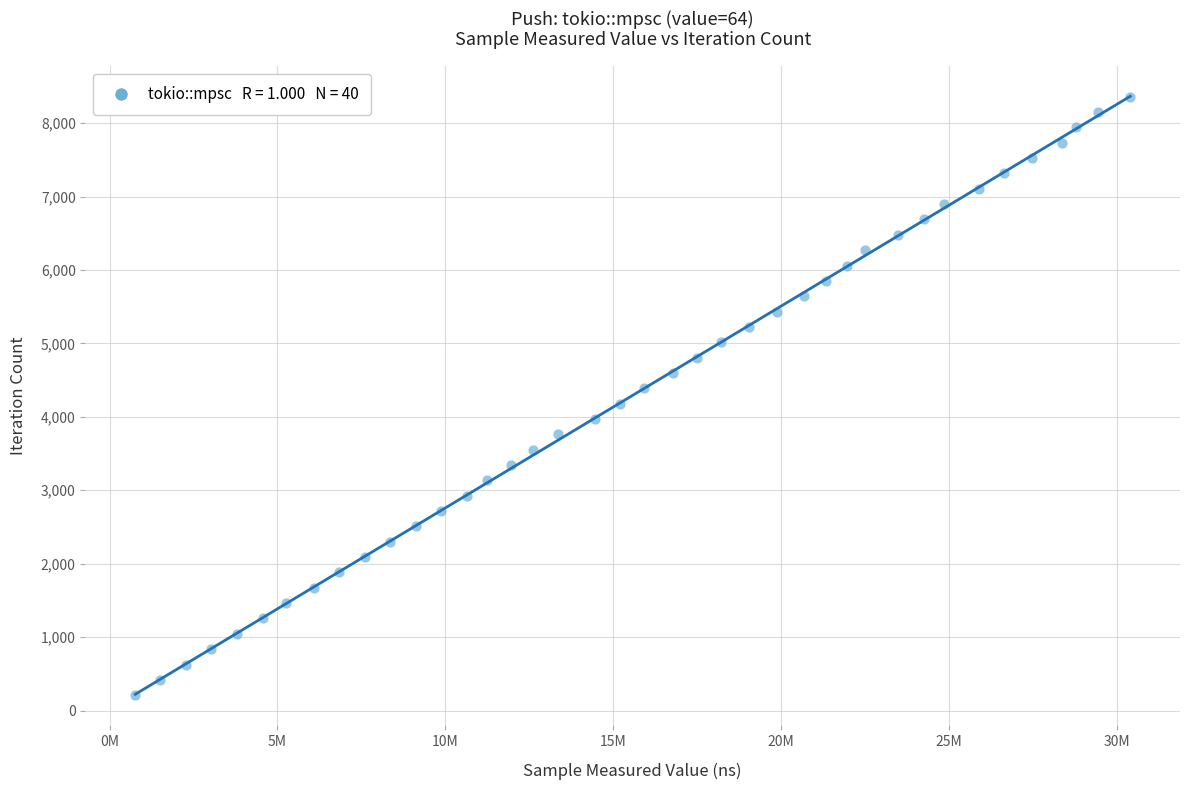

What is the range of X values (max minus min)?

29634833